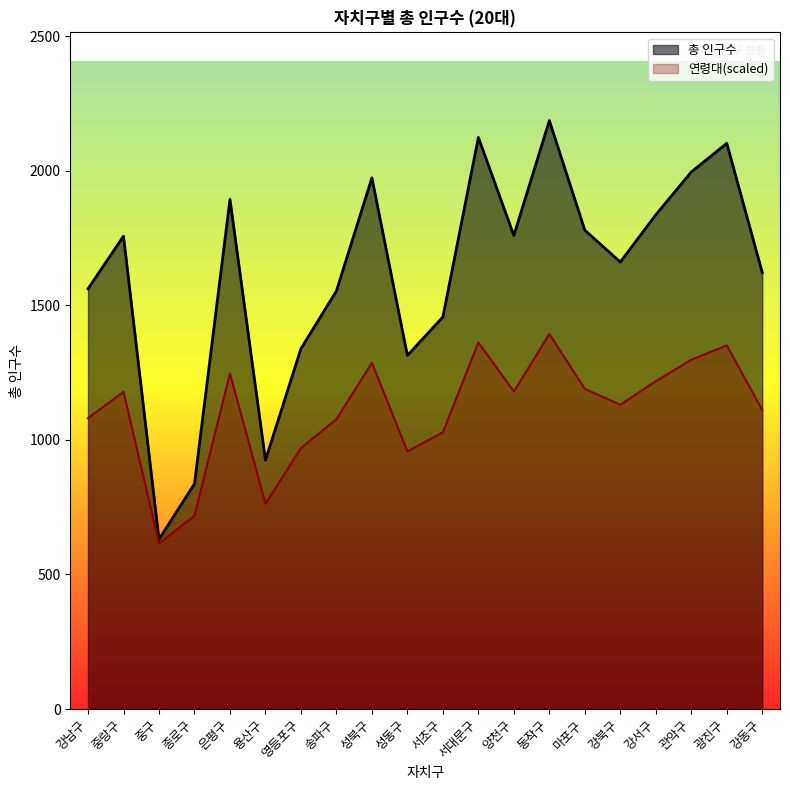

True or false: the data has more than 0 interior local peaks.

True